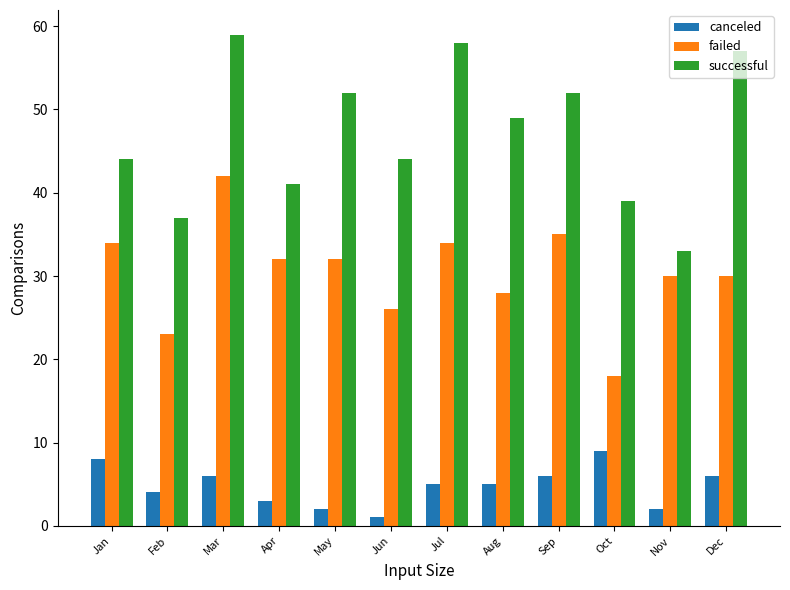

What value does the canceled series have at Sep?

6